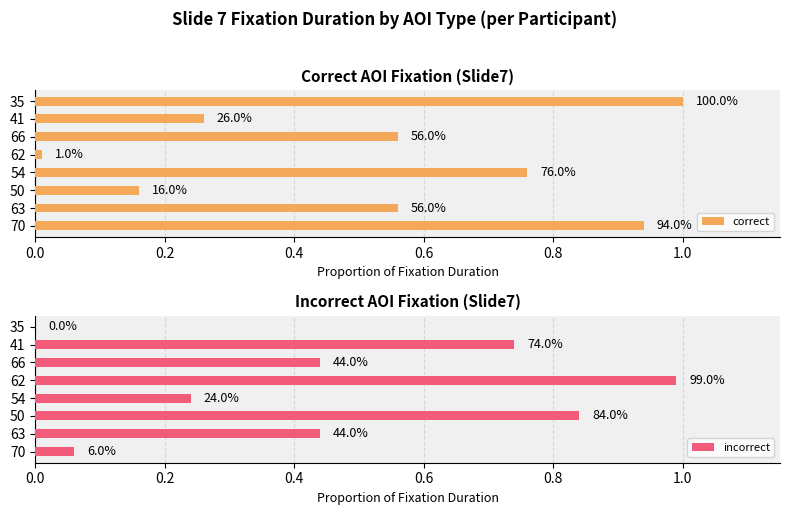

Is it true that correct equals 0.3 at 41?

False